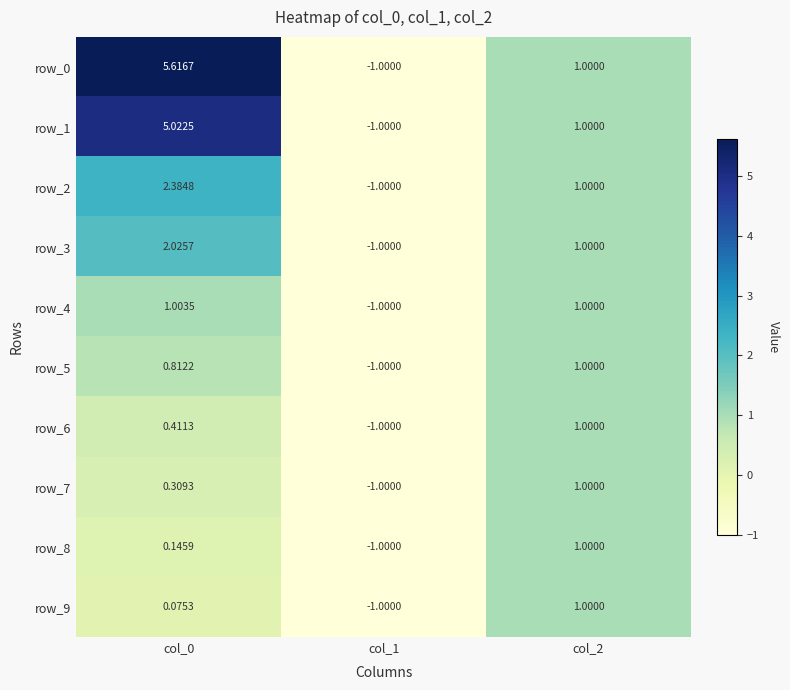

Is the value of row_0 at col_0 greater than the value of row_8 at col_0?

Yes